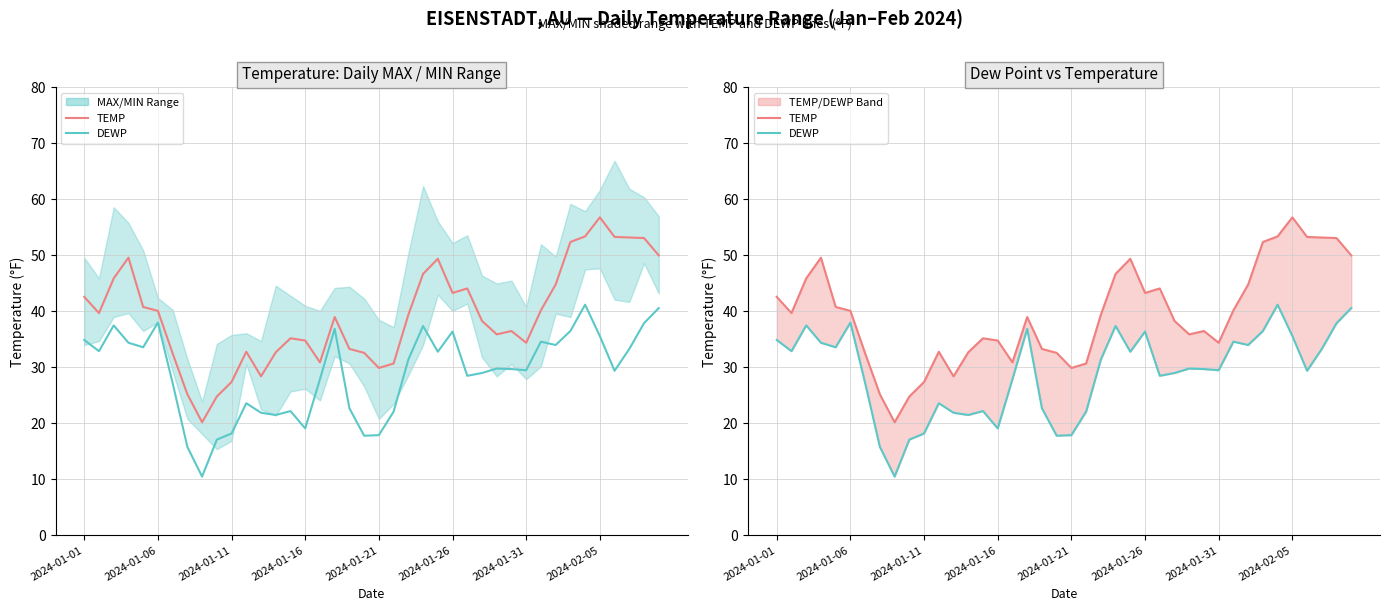

Where does the DEWP series first go above 29?

2024-01-01